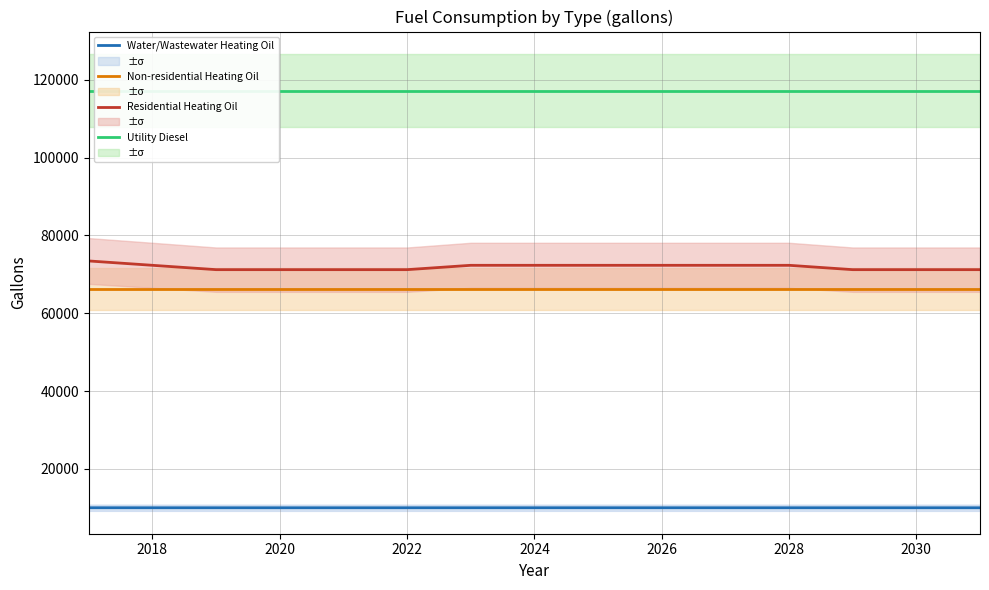

What value does the Residential Heating Oil (gallons) series have at 2028?

72314.7